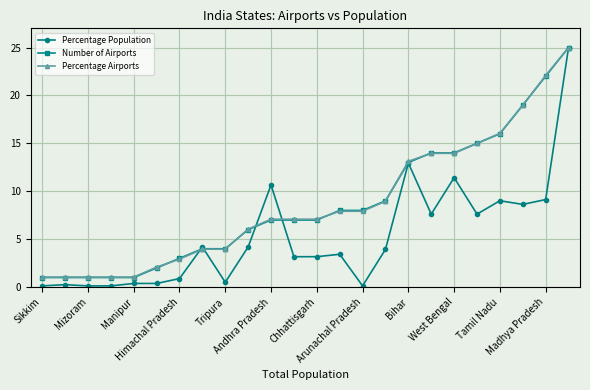

True or false: Percentage Population has more than 0 points higher than both neighbors.

True